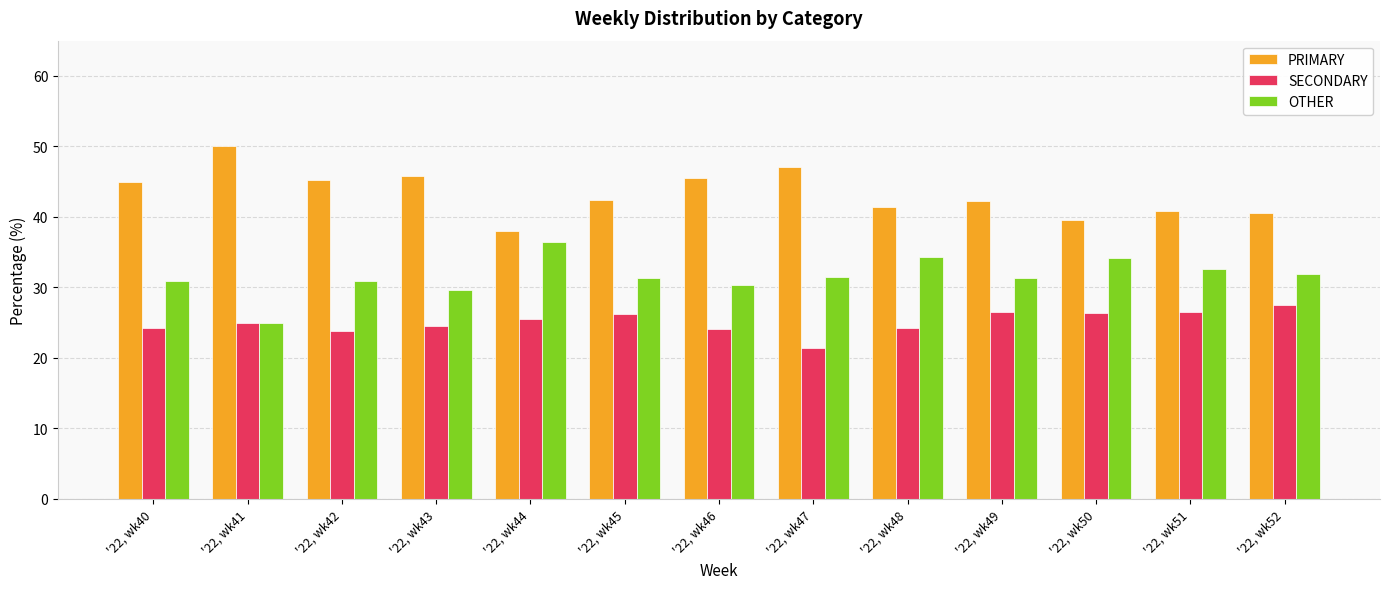

How many categories are shown in the chart?

13